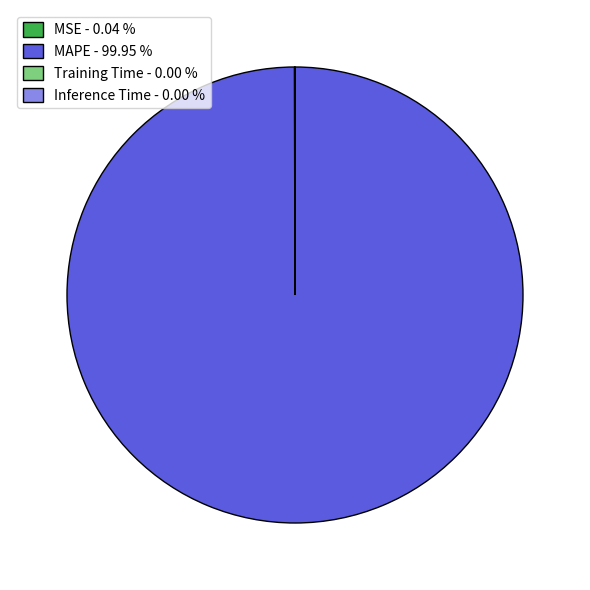

Is there any slice that represents more than half of the pie?

Yes